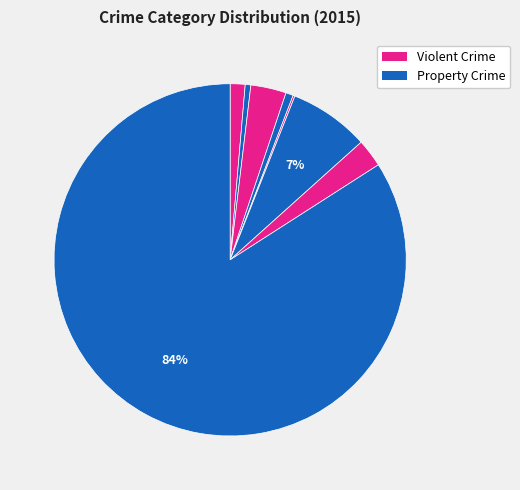

How many segments does this pie chart have?

8